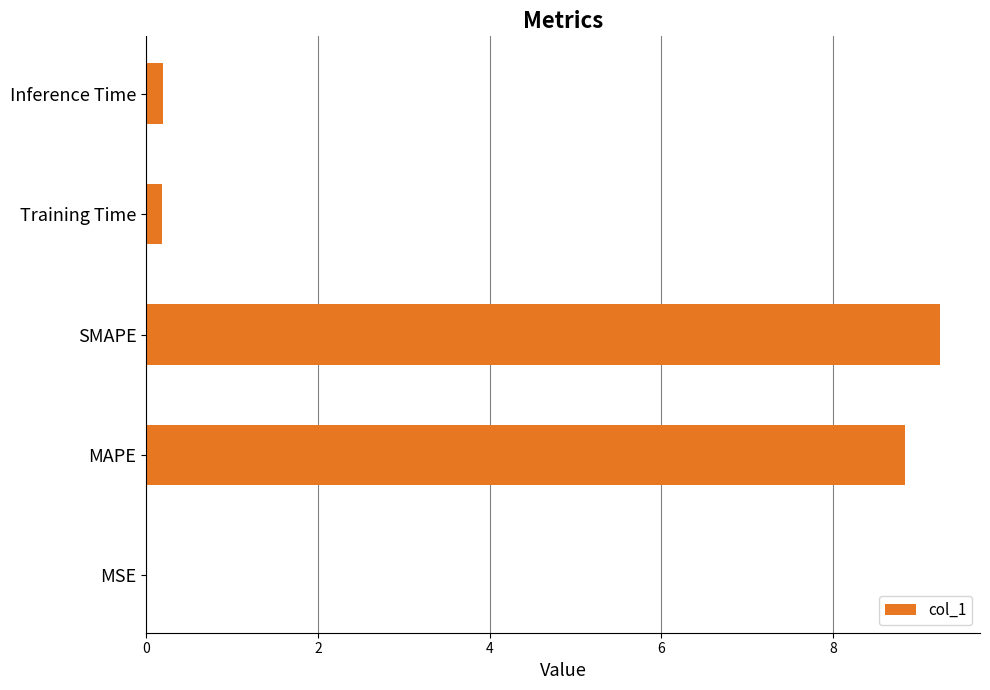

Are the bars horizontal?

Yes